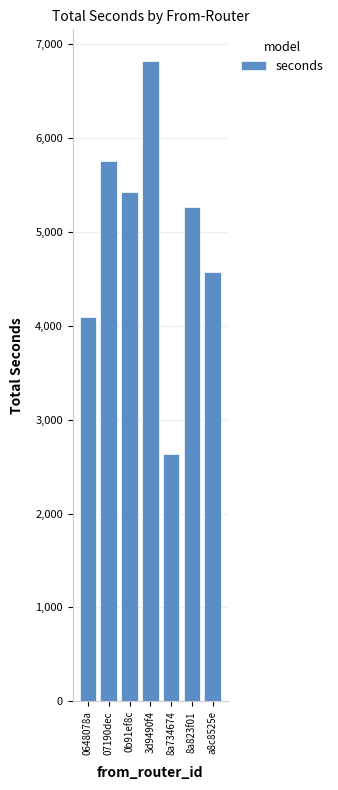

Reading left to right, transcribe all the data shown in this chart.

4095	5755	5429	6820	2638	5271	4572